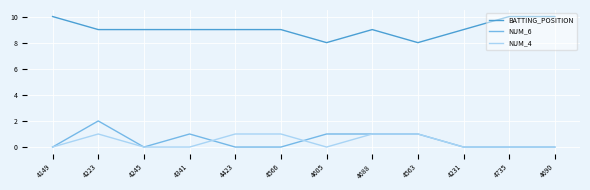

What is the sum of the NUM_4 values at 4605 and 4223?

1